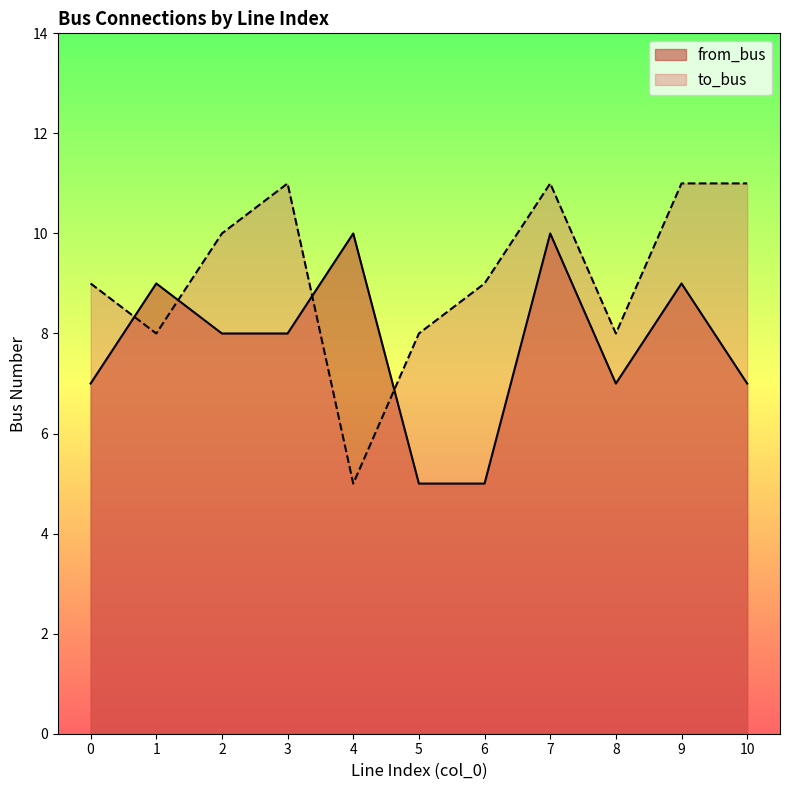

Rank the series at 8 from highest to lowest value.

to_bus, from_bus